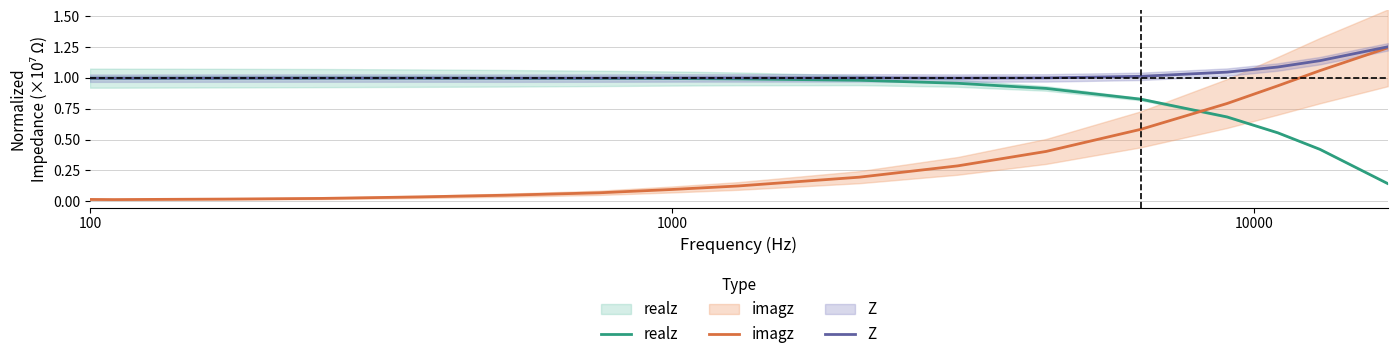

In Z, how many points are lower than both neighbors (excluding endpoints)?

3